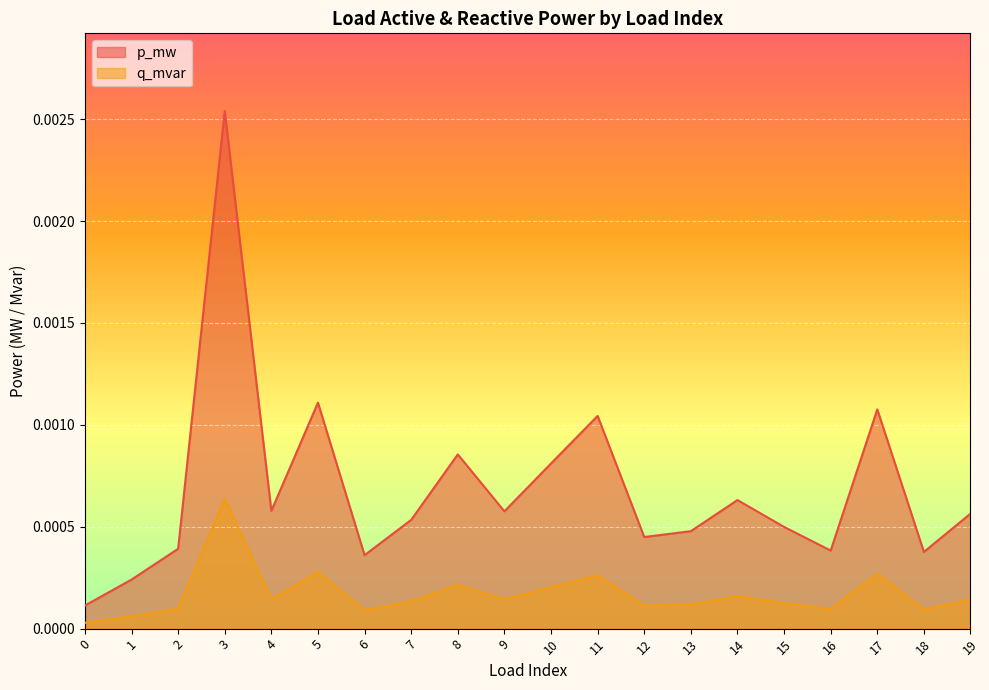

How many lines are shown in the chart?

2